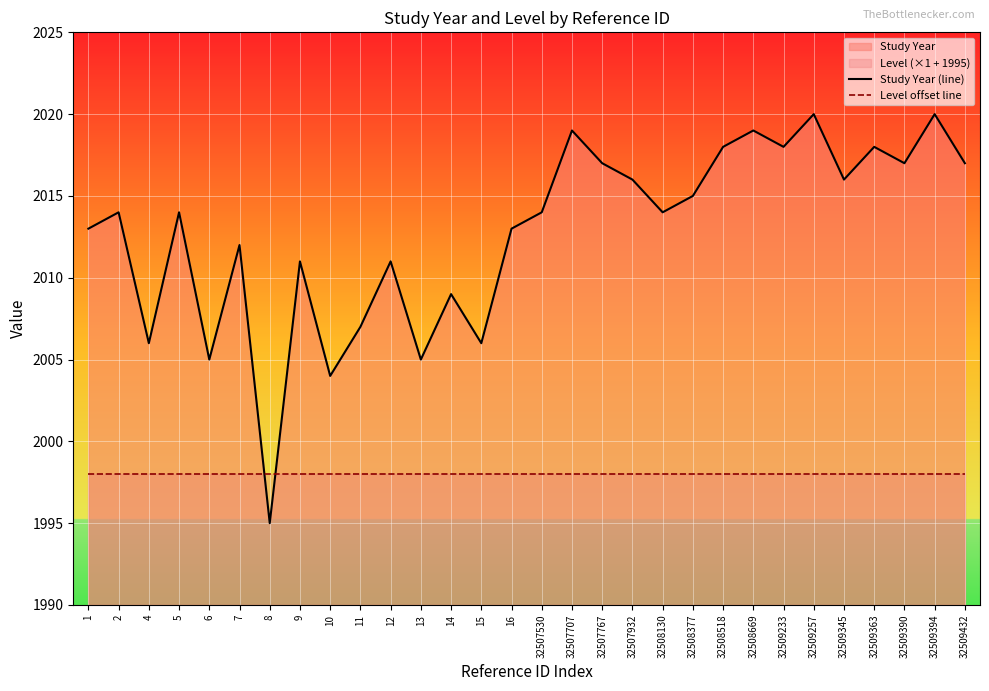

What is the average value of the Level offset line series?

1998